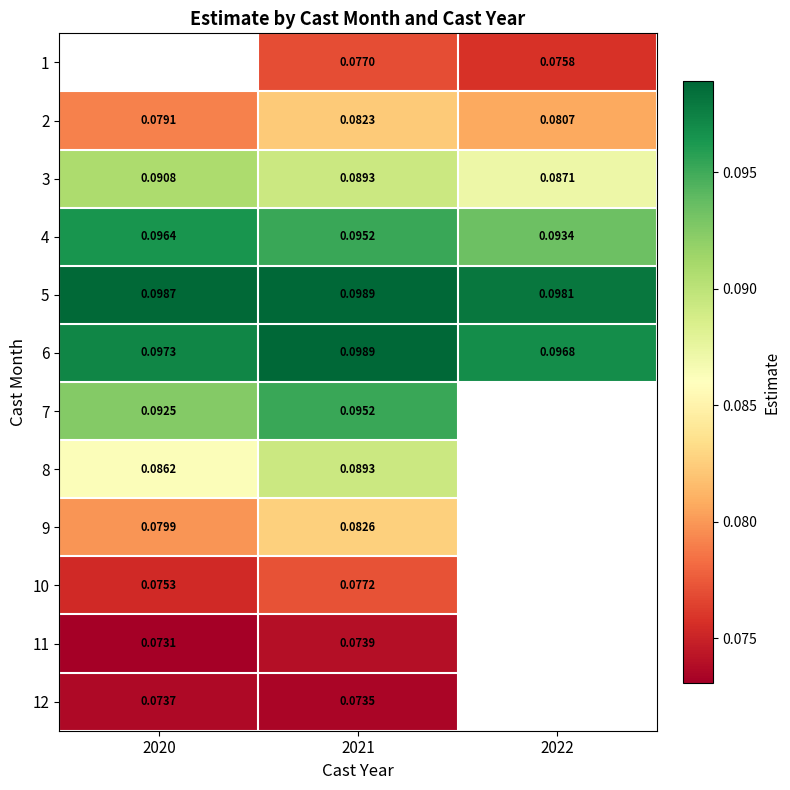

Is the value of 7 at 2021 greater than the value of 11 at 2021?

Yes